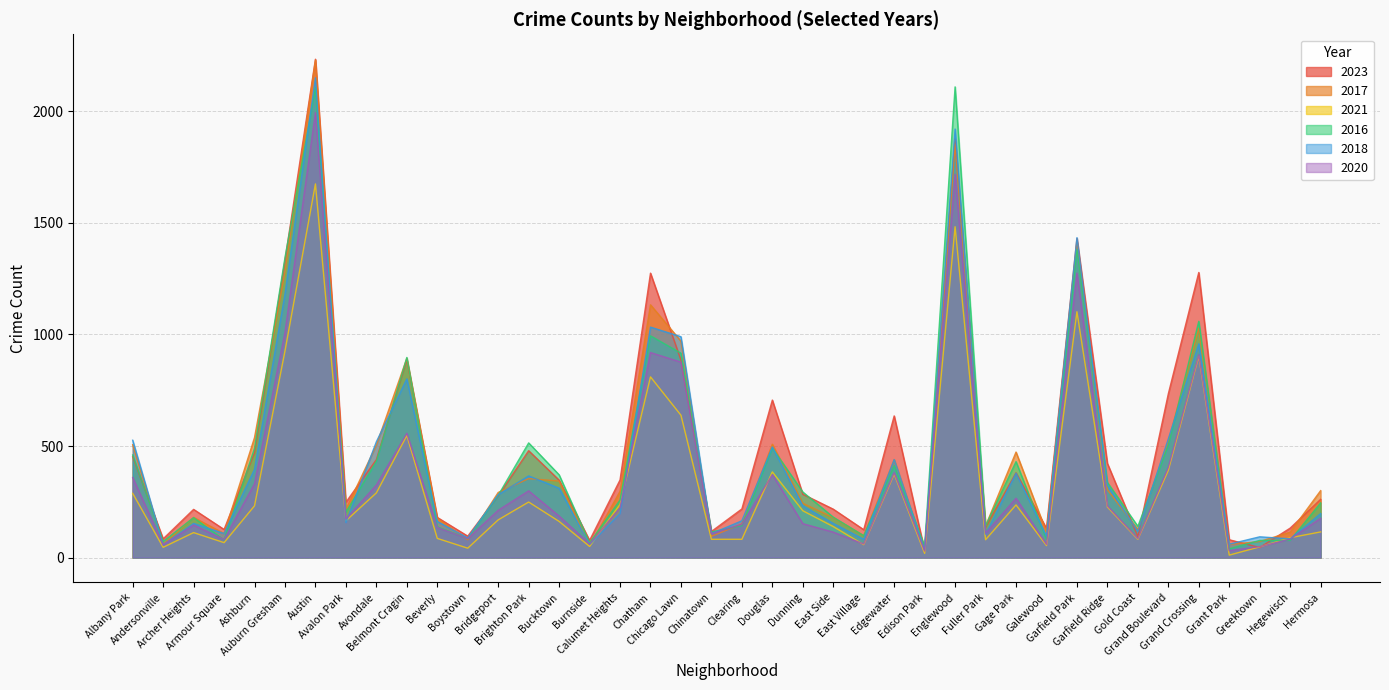

Which series ends up on top after the final intersection of 2020 and 2017?

2017